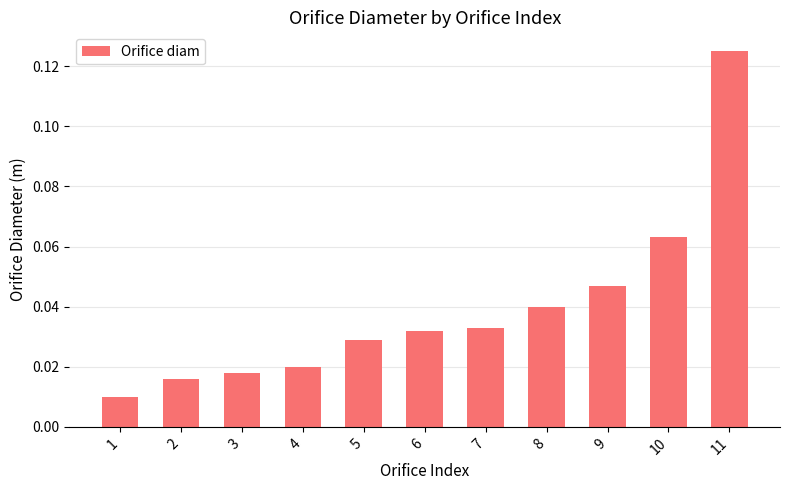

Which category has the lowest value across all series?

1